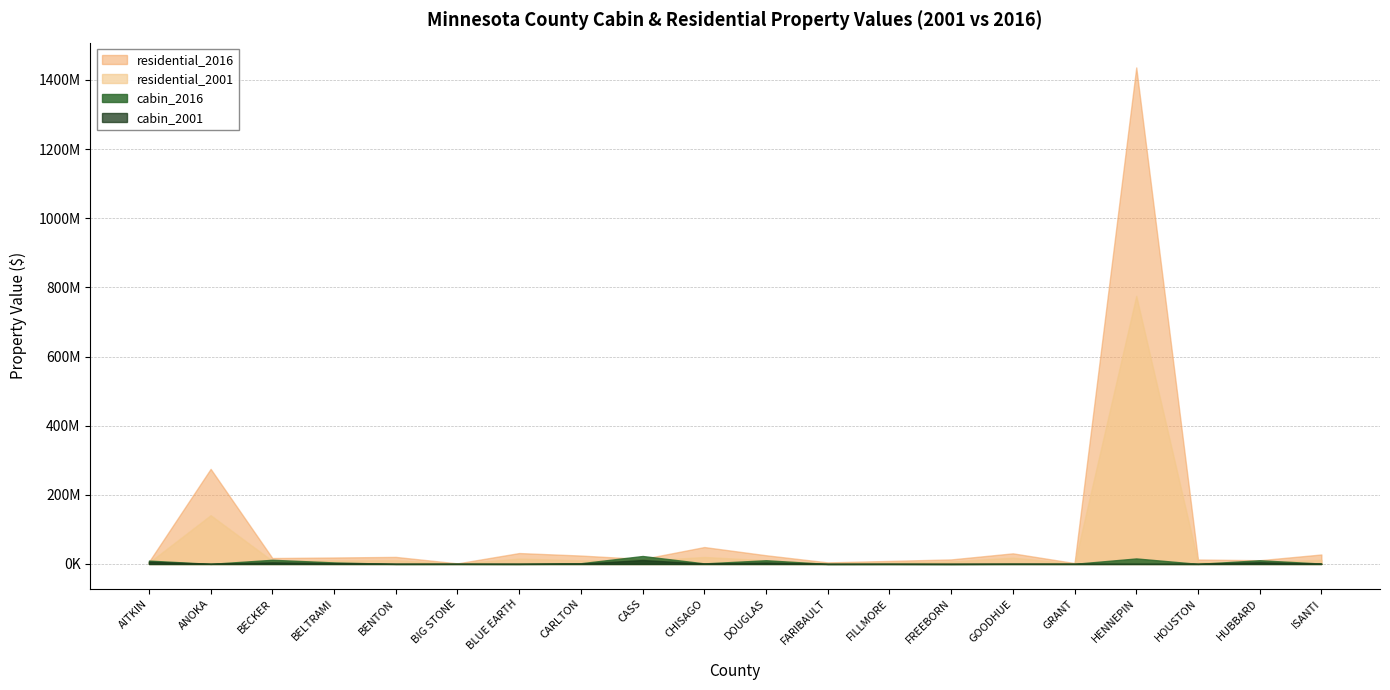

After their last crossing, which series has the higher values: residential_2001 or cabin_2001?

residential_2001